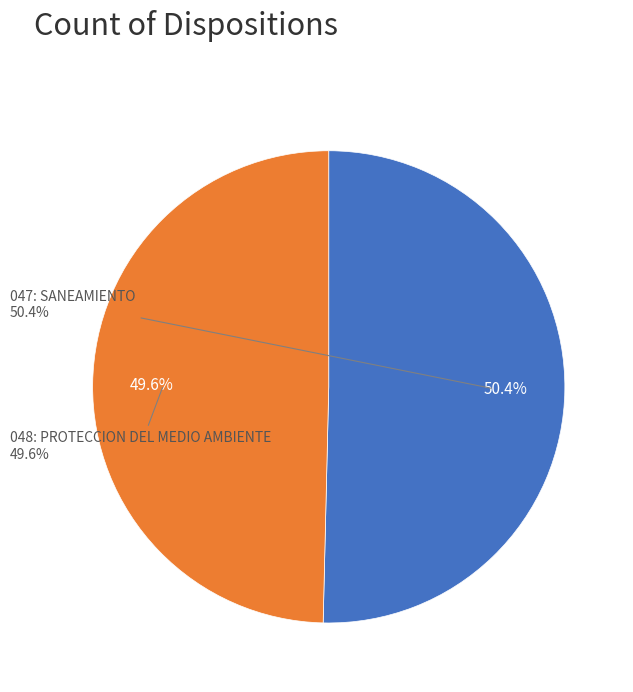

Which category has the biggest portion of the pie?

047: SANEAMIENTO